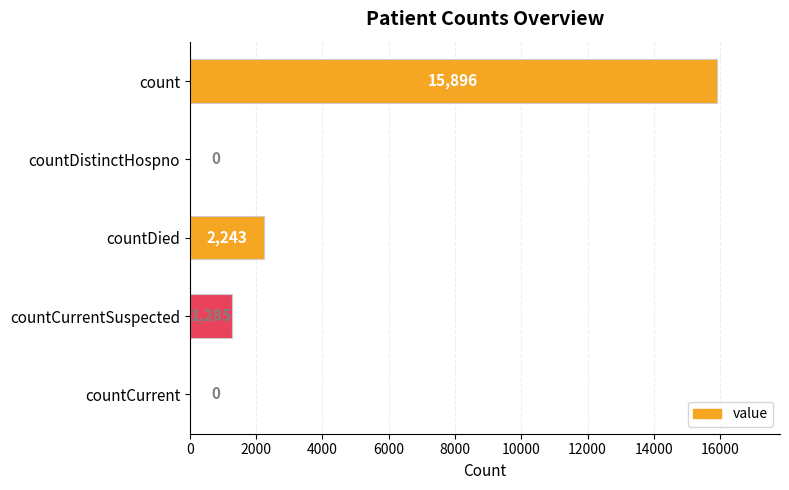

What is the maximum value shown in the chart?

15896